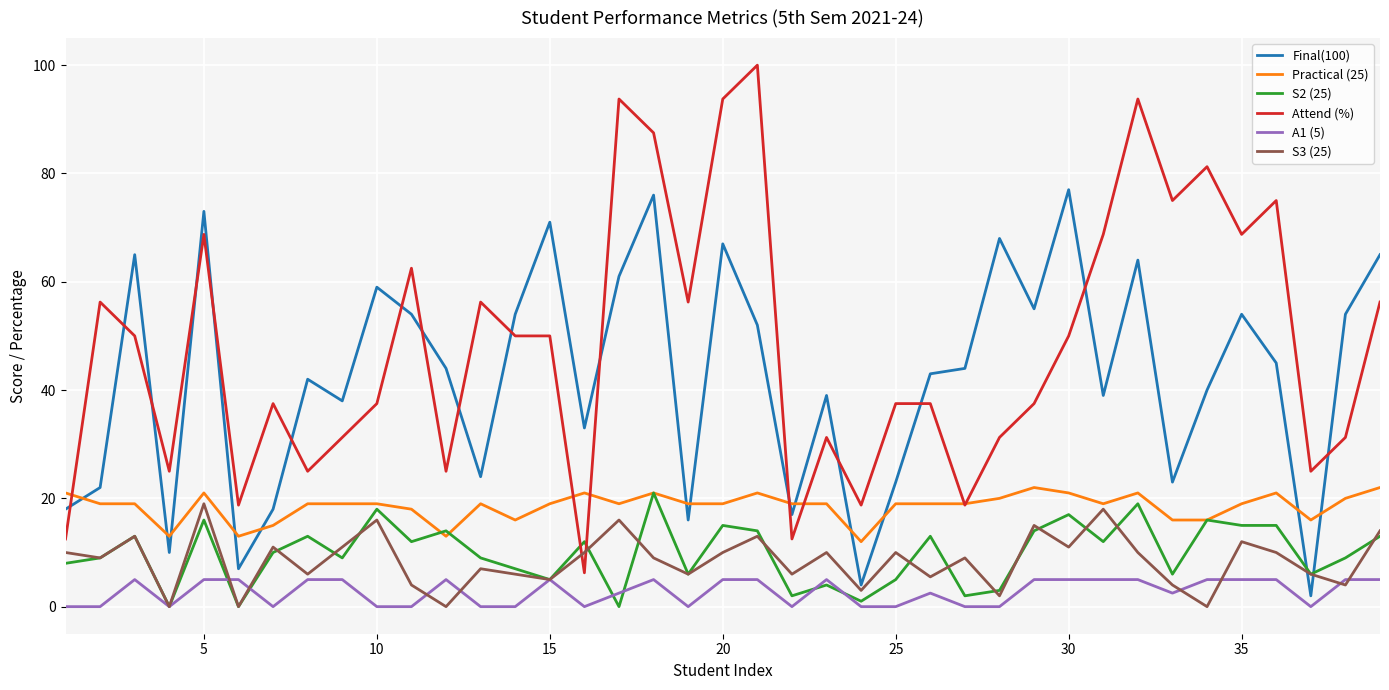

Which series has the largest total across all categories?

Attend (%)